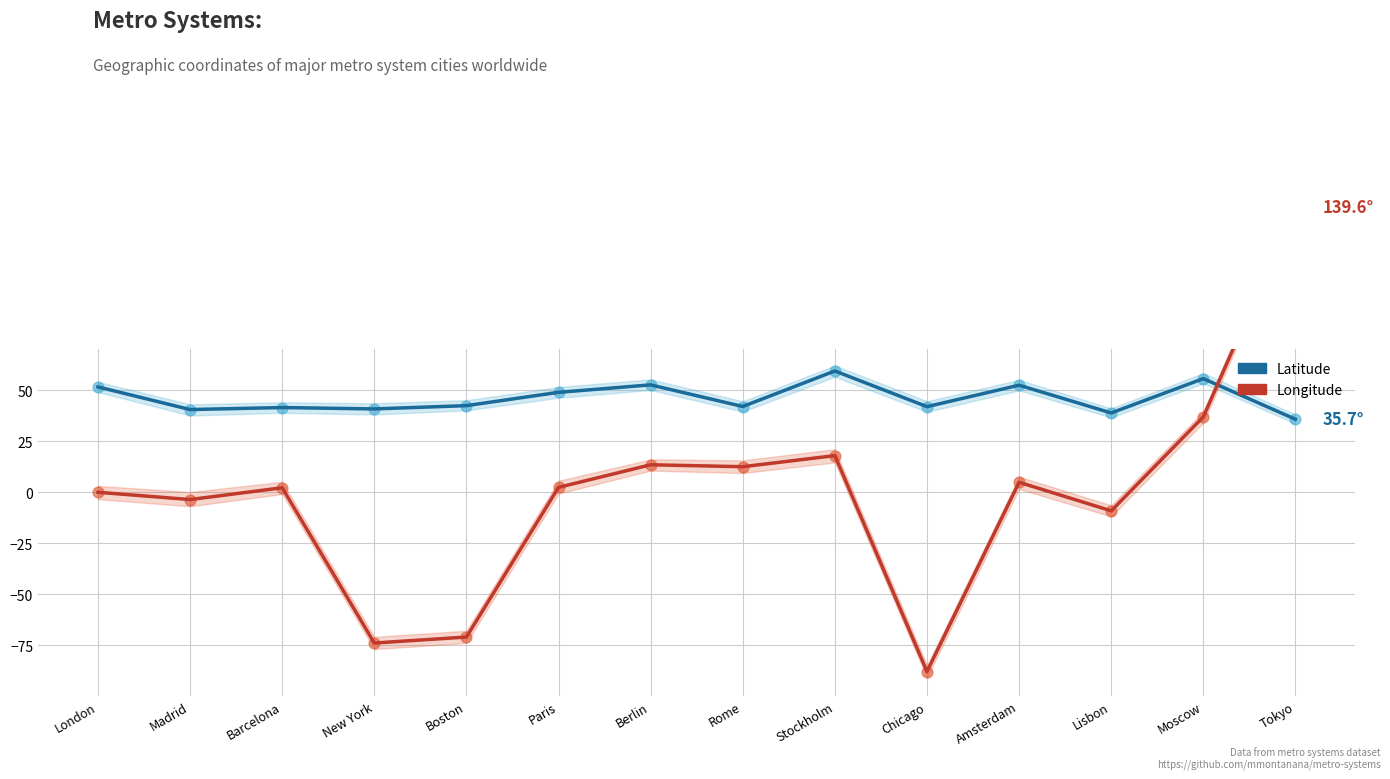

At how many categories does at least one series exceed 139?

1